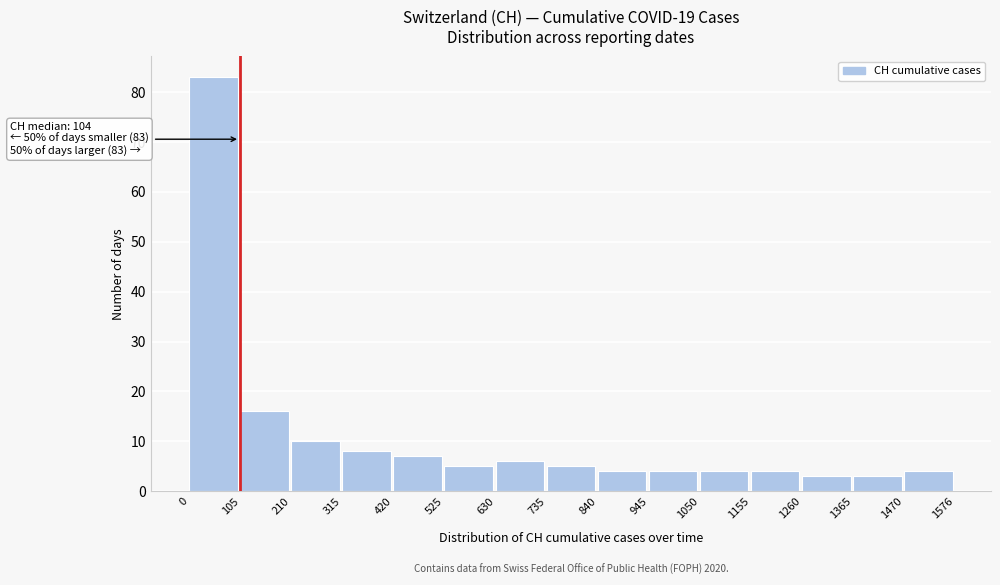

Which range on the x-axis has the tallest bar?

0 to 105